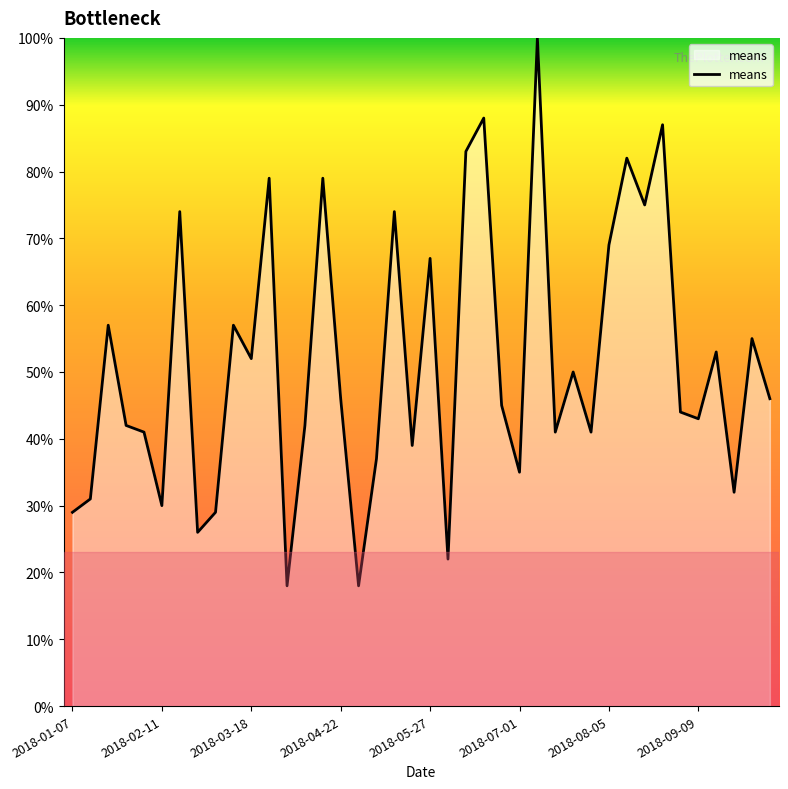

What is the minimum value shown in the chart?

18